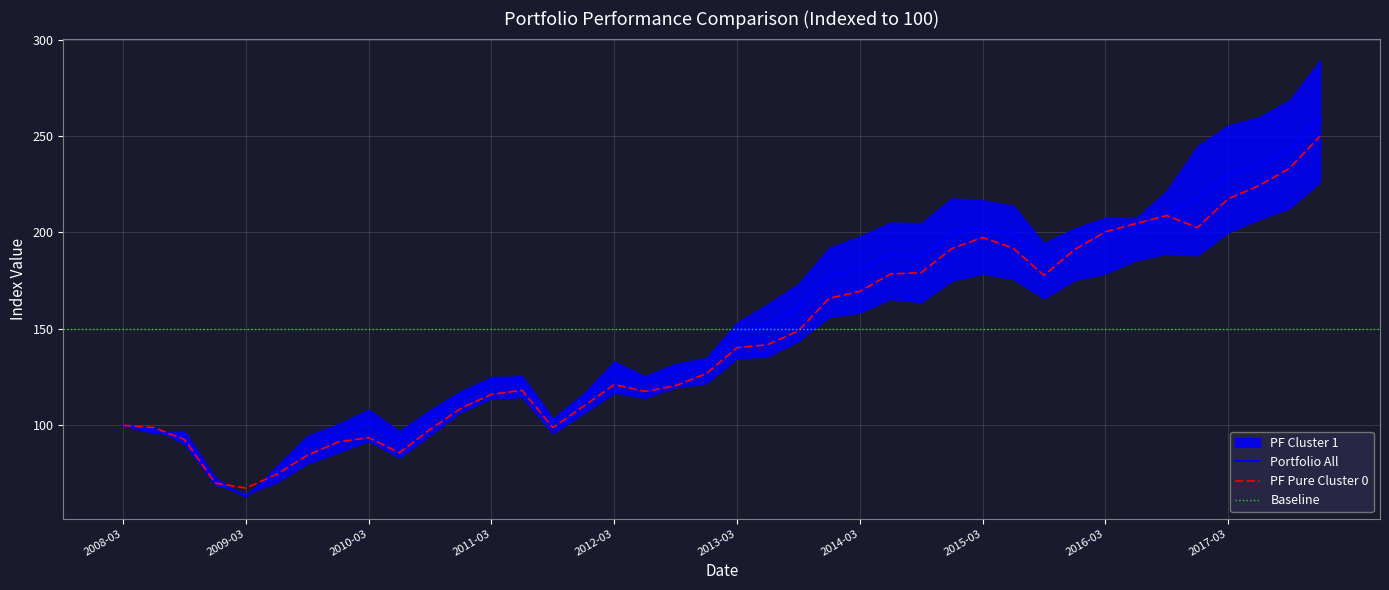

What position from the left is 2010-09-30?

11